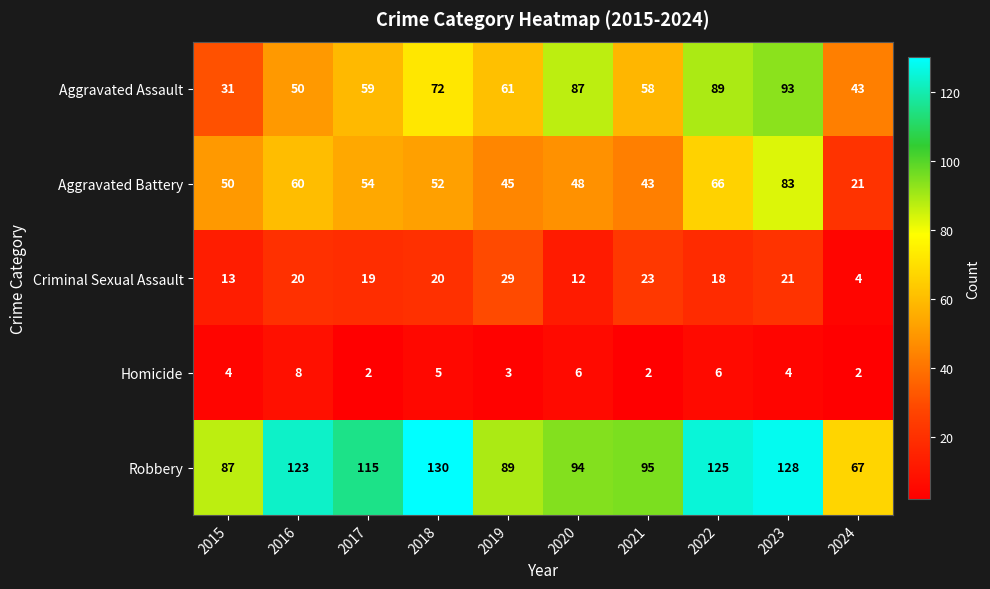

What value does the Aggravated Battery series have at 2022?

66